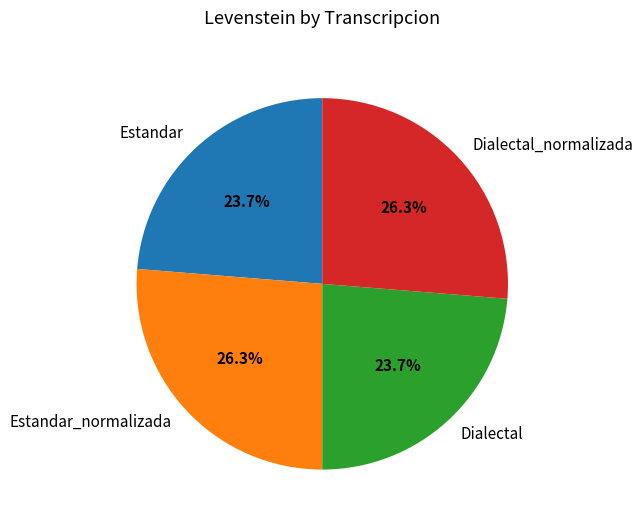

Which has a higher value, Dialectal or Estandar_normalizada?

Estandar_normalizada